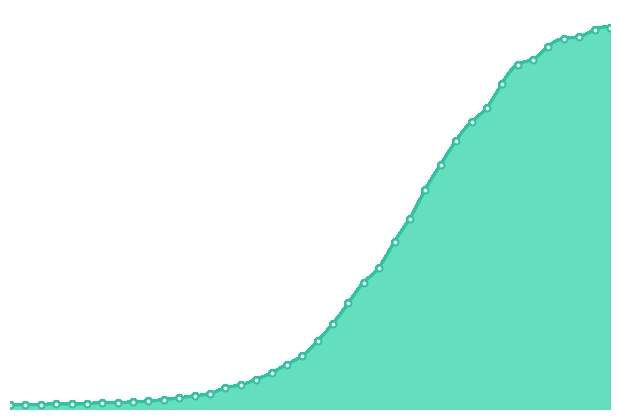

What is the change in value from 2020-03-22 to 2020-03-30?

+634